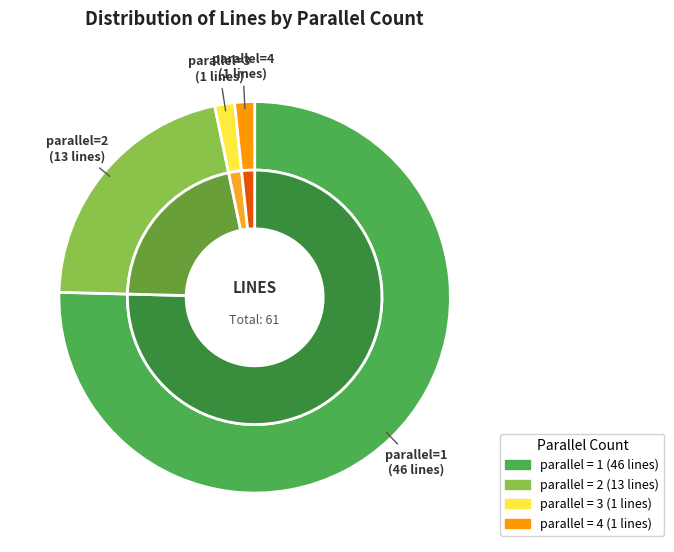

To the nearest percent, what is the average slice percentage?

25%